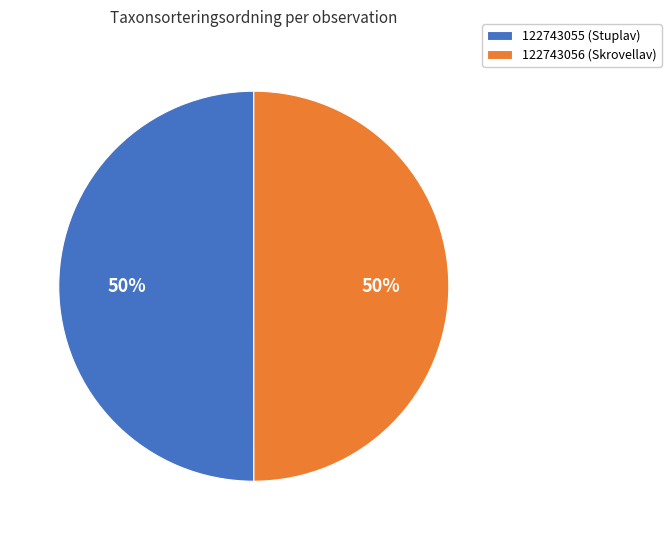

How many slices are in this pie chart?

2